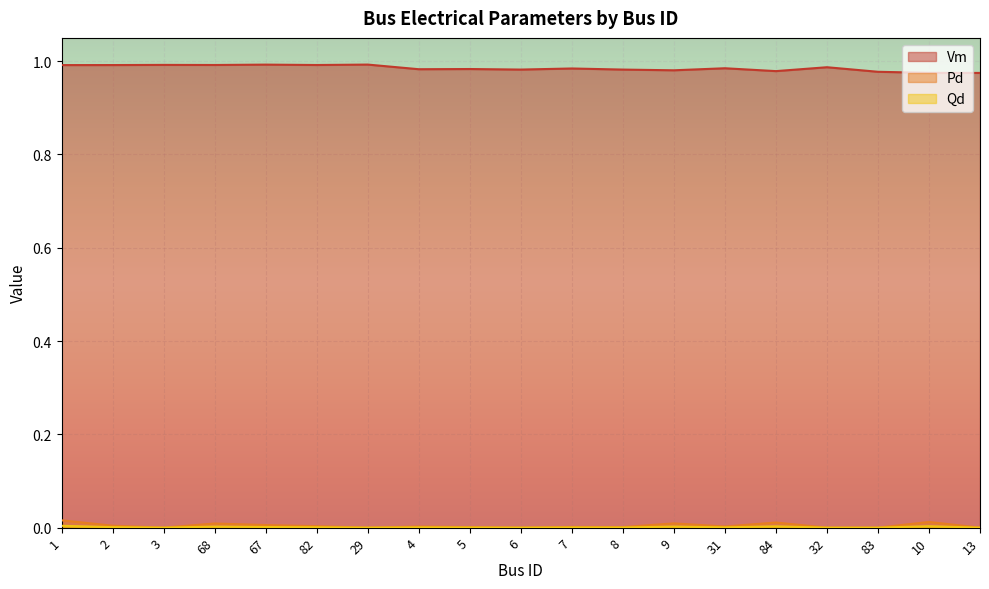

What is the highest value of the Vm series?

1.0